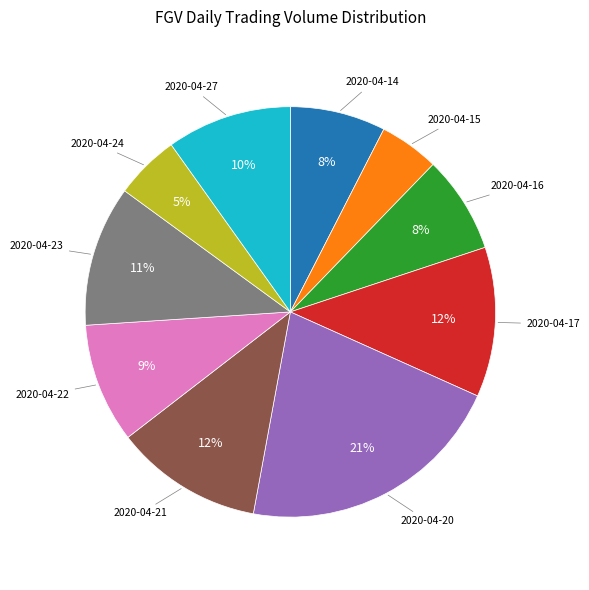

To the nearest percent, what is the average slice percentage?

10%